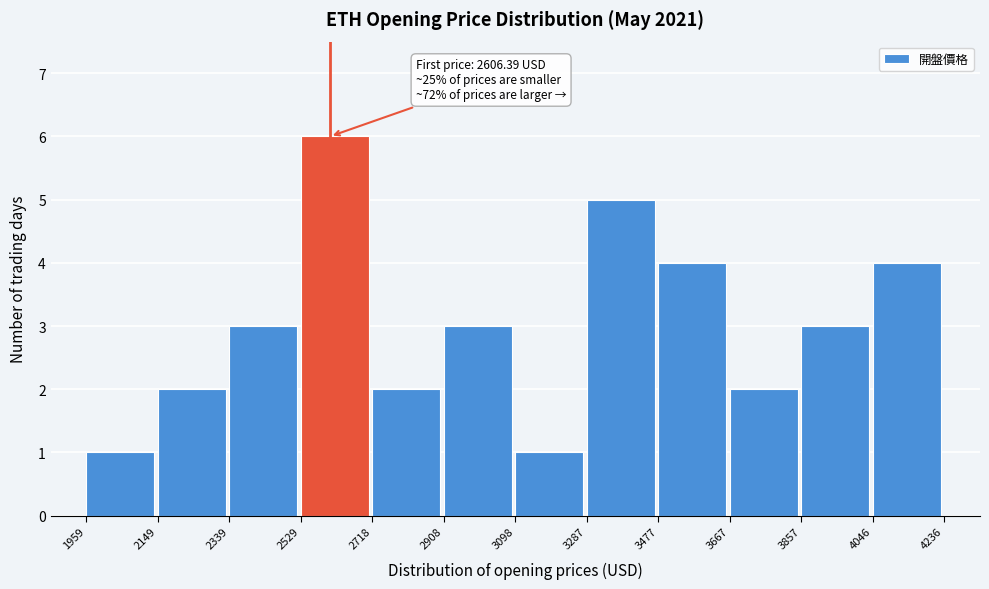

Over which range of the x-axis is the bar tallest?

2529 to 2718